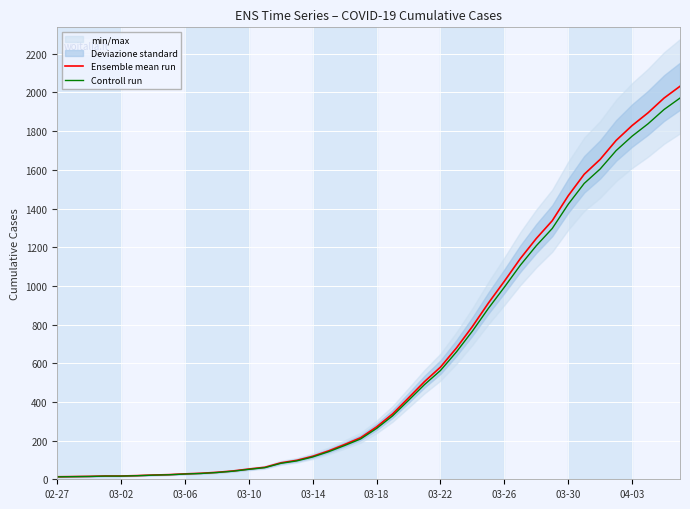

True or false: Controll run and Ensemble mean run intersect in this chart.

False